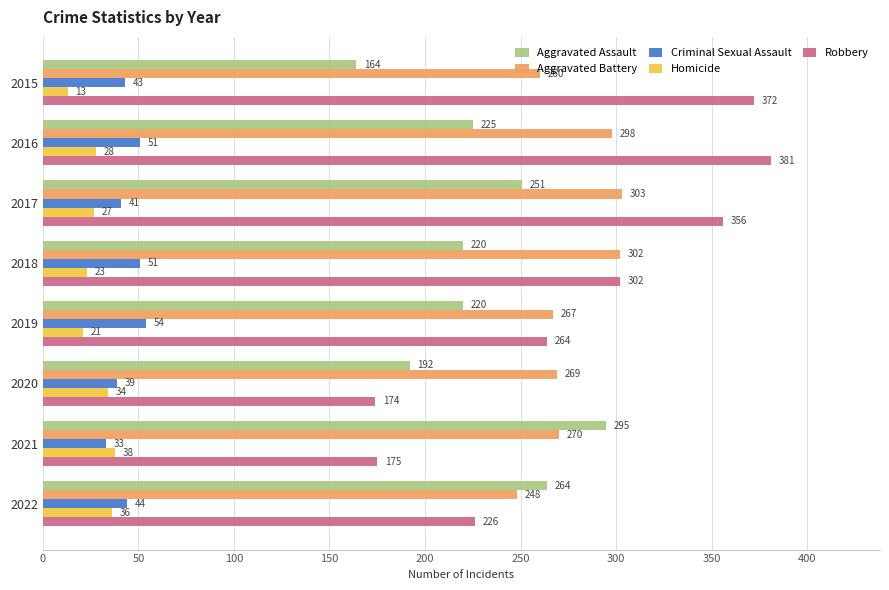

What is the difference between the highest and lowest values at 2019?

246